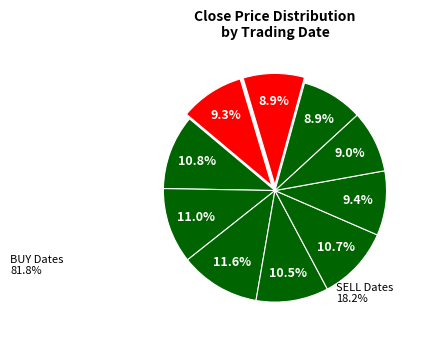

How many slices are in this pie chart?

10